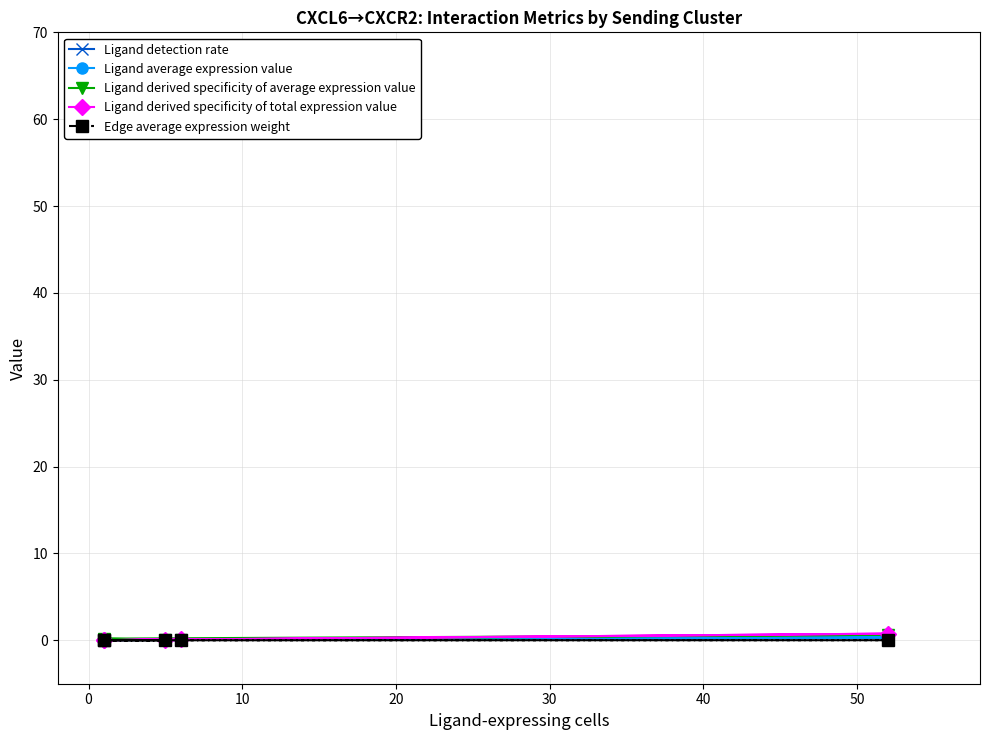

True or false: Edge average expression weight and Ligand derived specificity of average expression value intersect in this chart.

False